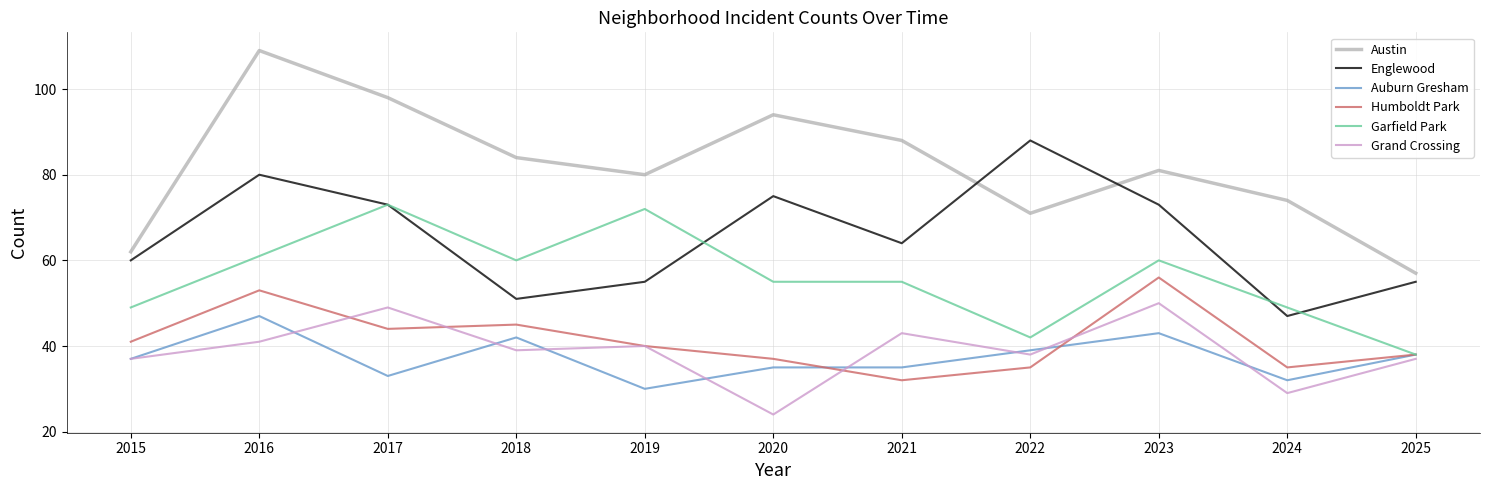

True or false: Garfield Park has a value of 29 at 2021.

False